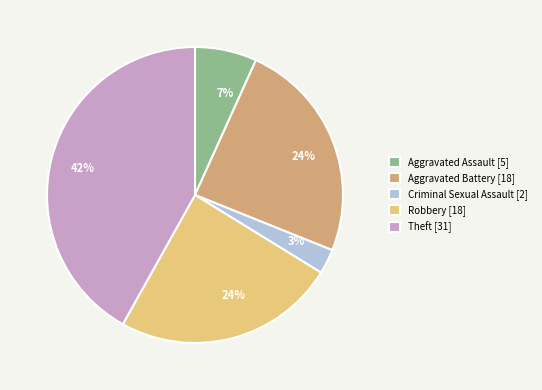

Is there a majority slice in this chart?

No